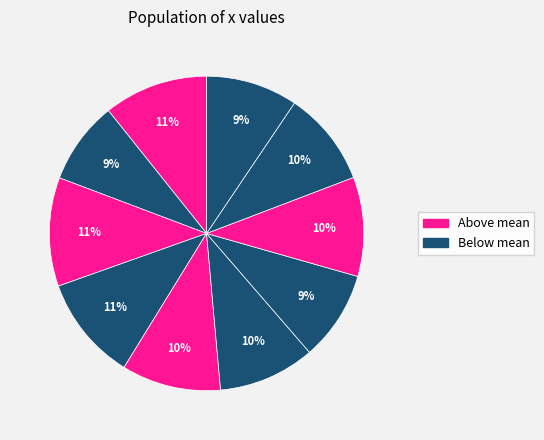

Is there a majority slice in this chart?

No